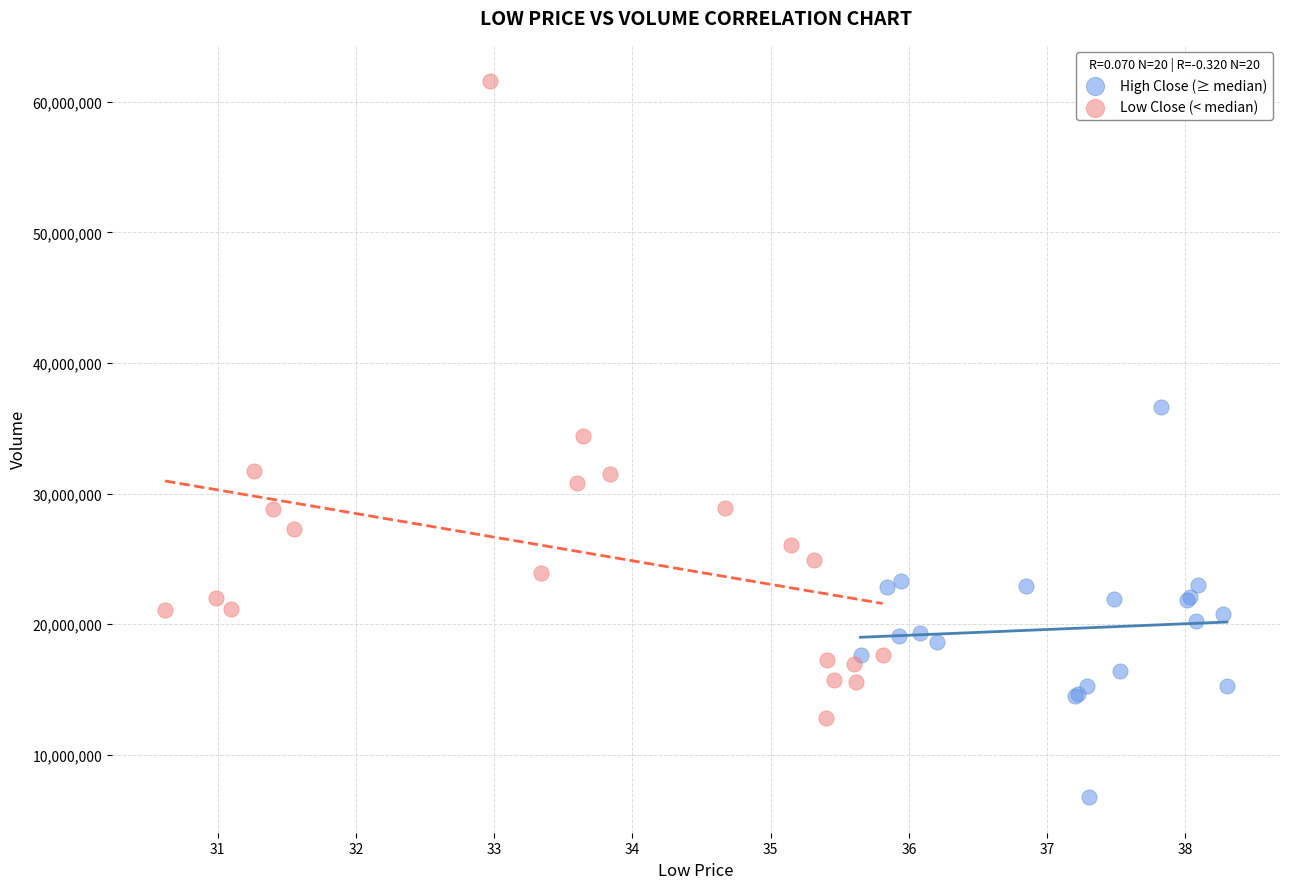

Which series contains the highest Y value?

Low Close (< median)